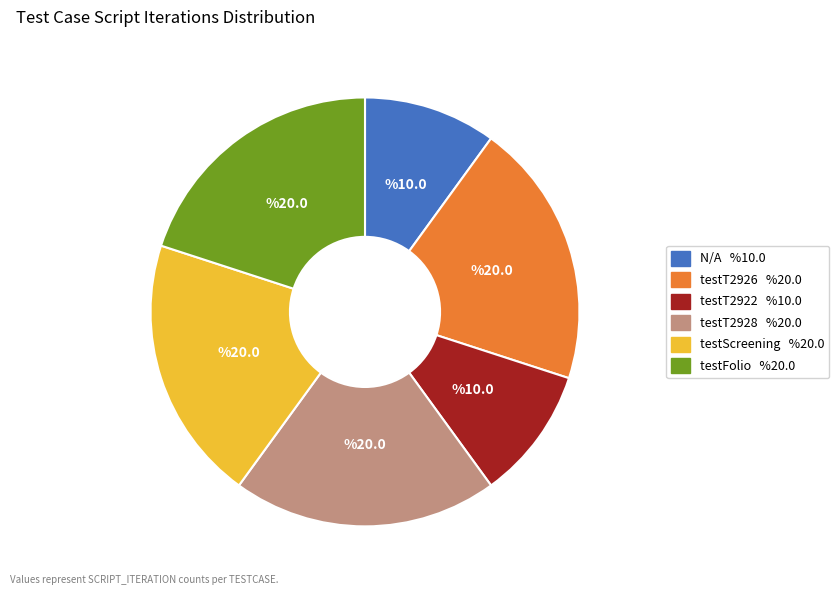

Which has a higher value, testT2922 or testT2928?

testT2928